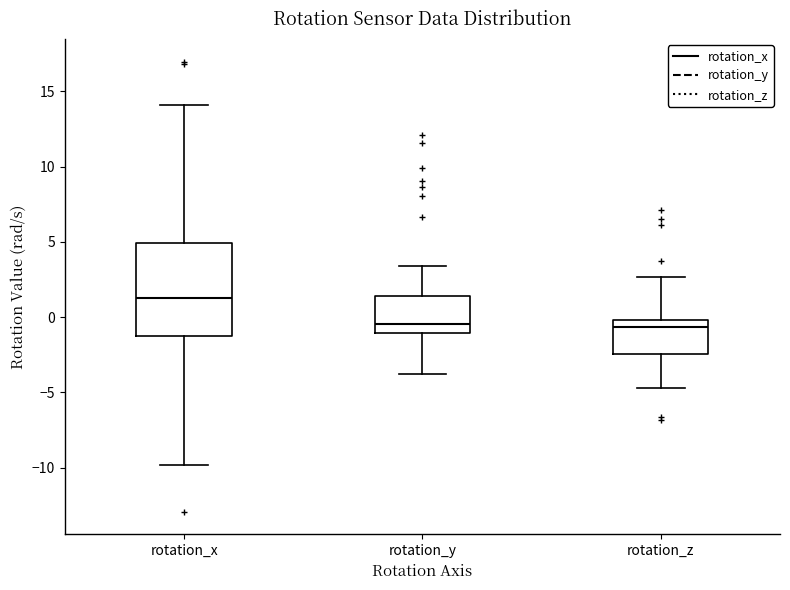

Reading left to right, transcribe this box plot: for each box, give where its median line is, the range the box spans, and where its two whiskers end, as read against the y-axis. The values are not printed on the chart, so give them approximately, as read against the axis.

rotation_x: median 1.5, box -1.5 to 5.0, whiskers -10.0 to 14.0
rotation_y: median -0.5, box -1.0 to 1.5, whiskers -4.0 to 3.5
rotation_z: median -0.5, box -2.5 to 0.0, whiskers -4.5 to 2.5